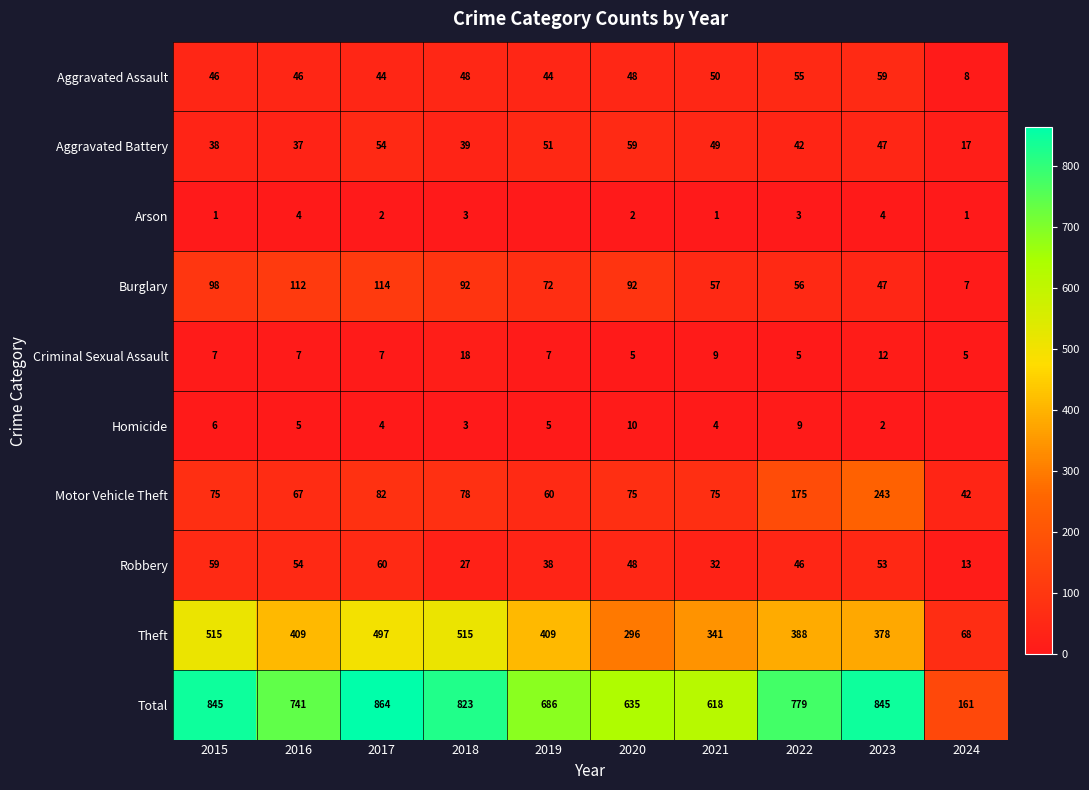

How many data points in Aggravated Assault are less than 48?

5